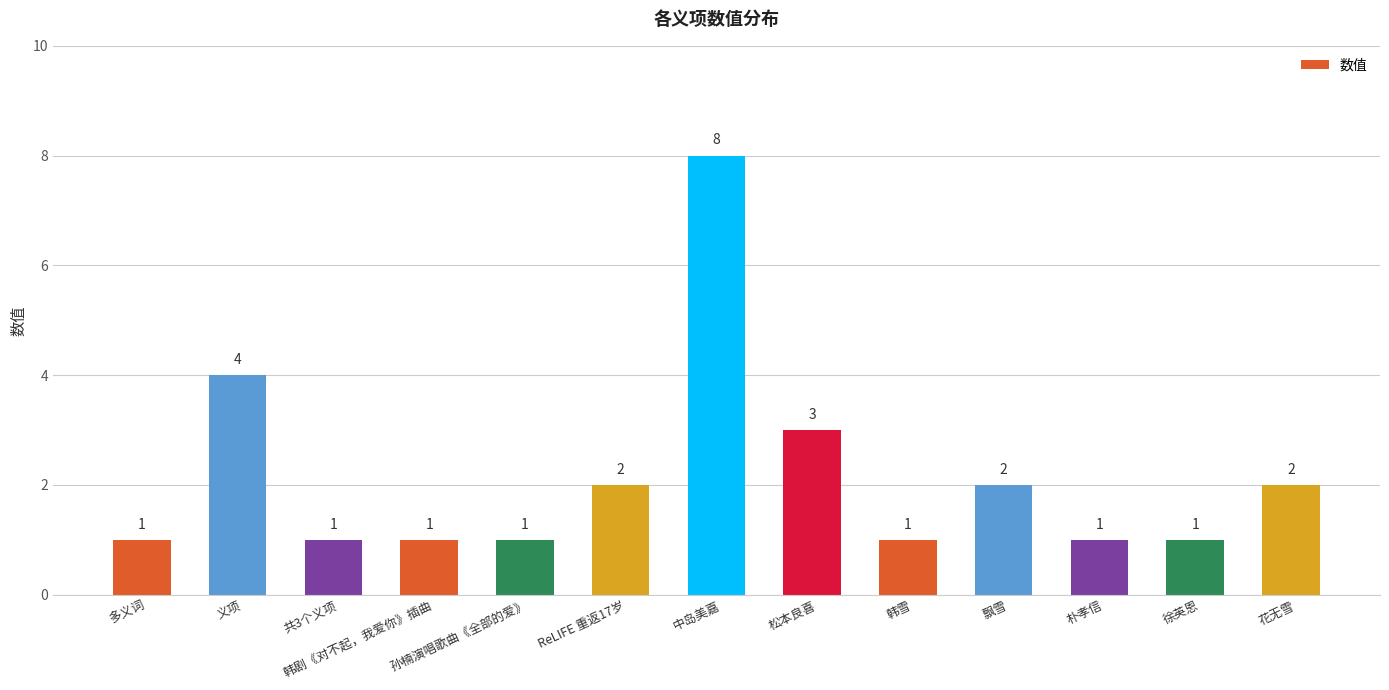

Are the bars horizontal?

No